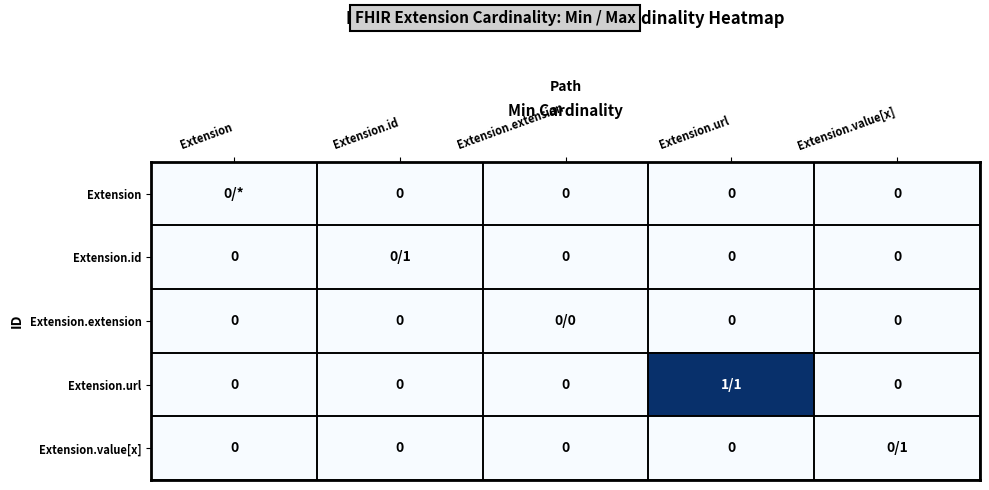

Is it true that Extension.url equals 1 at Extension.id?

False